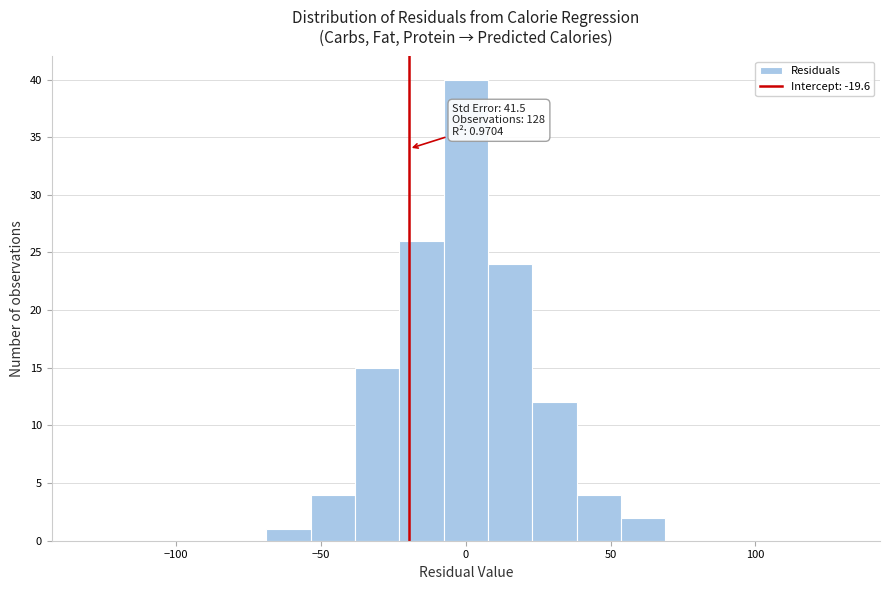

Read against the x-axis, roughly where is the centre of the tallest bar?

0